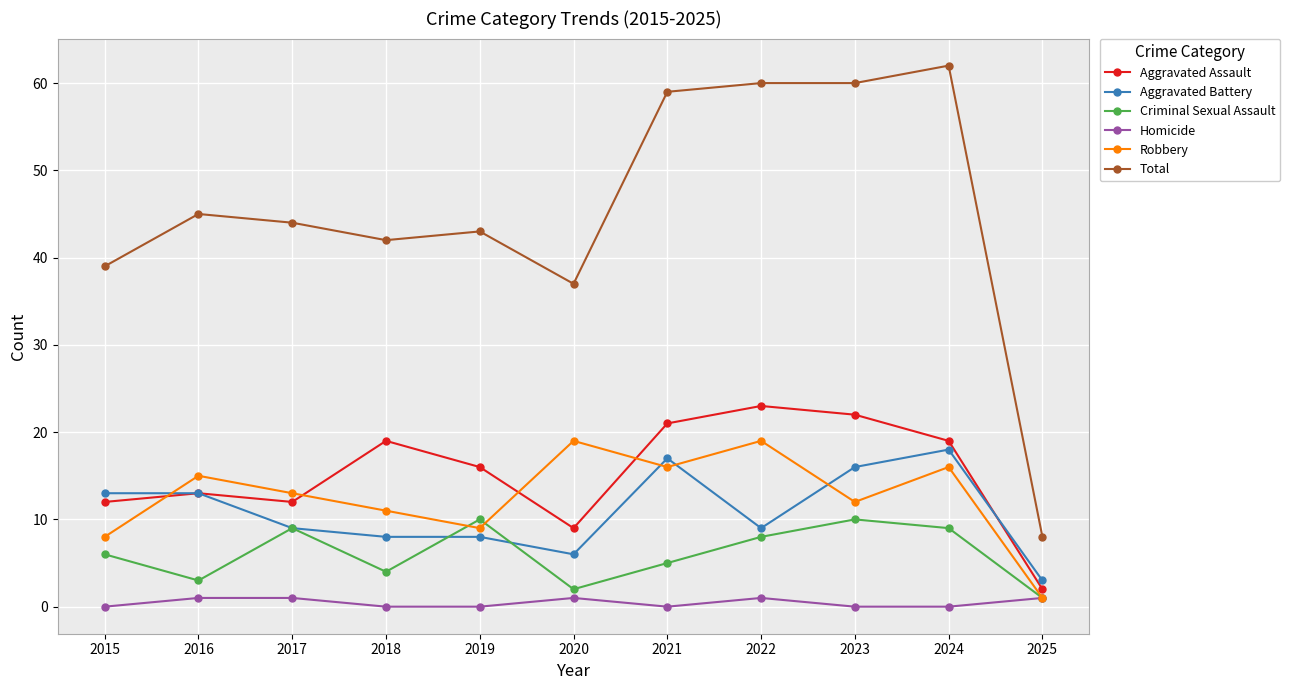

Which label corresponds to the largest value in the chart?

2024